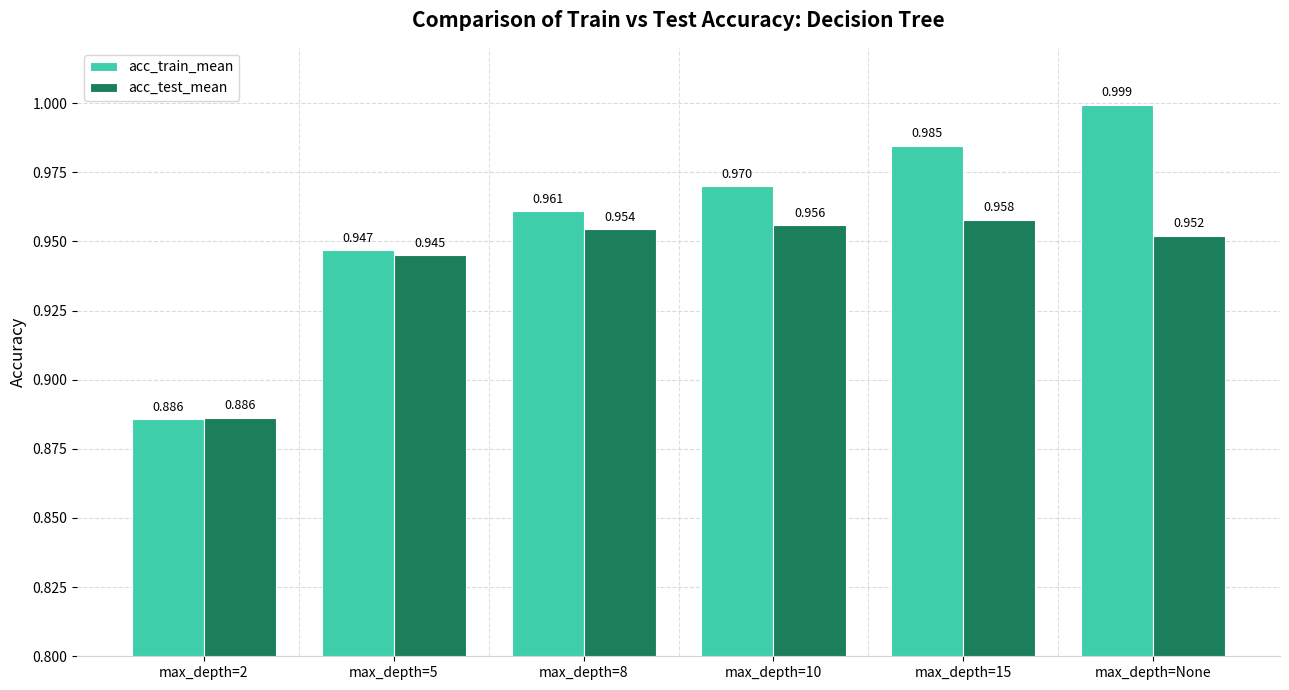

Which series changed the most between max_depth=2 and max_depth=8?

acc_train_mean